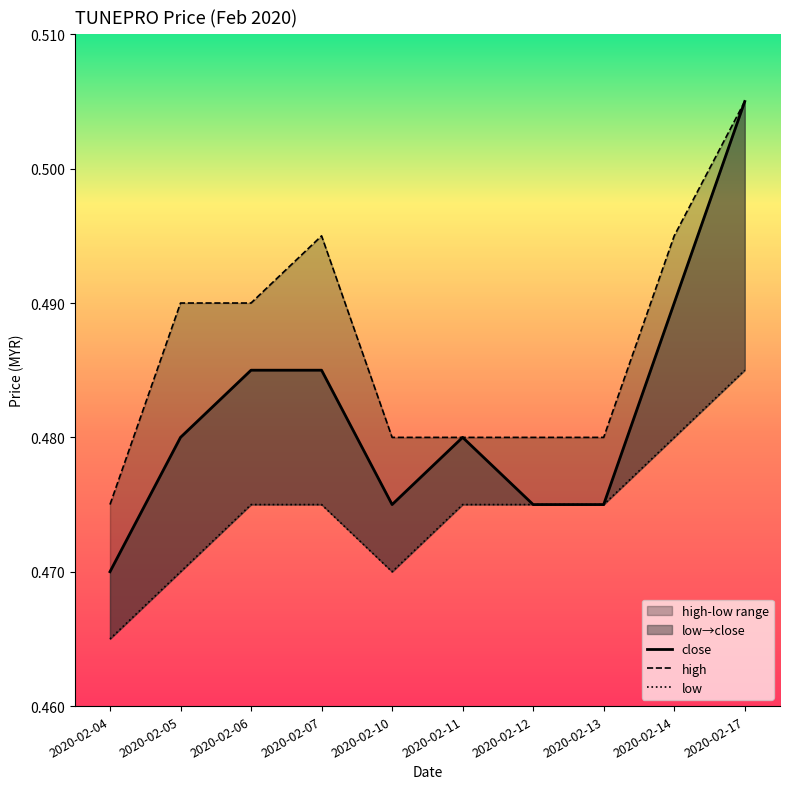

True or false: close and low cross at least once.

False